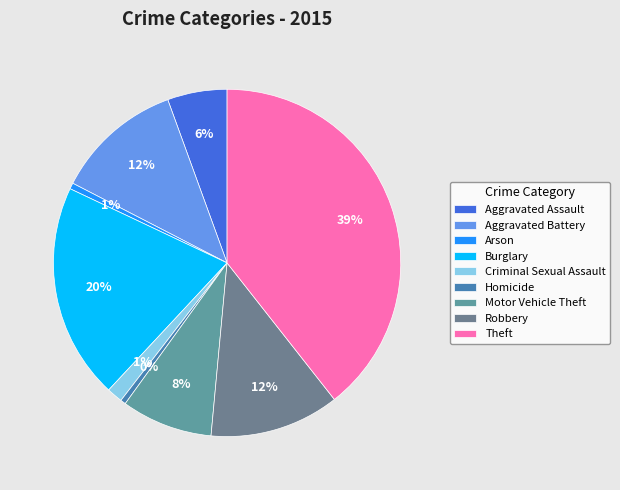

To the nearest percent, what is the combined percentage of Motor Vehicle Theft and Robbery?

21%